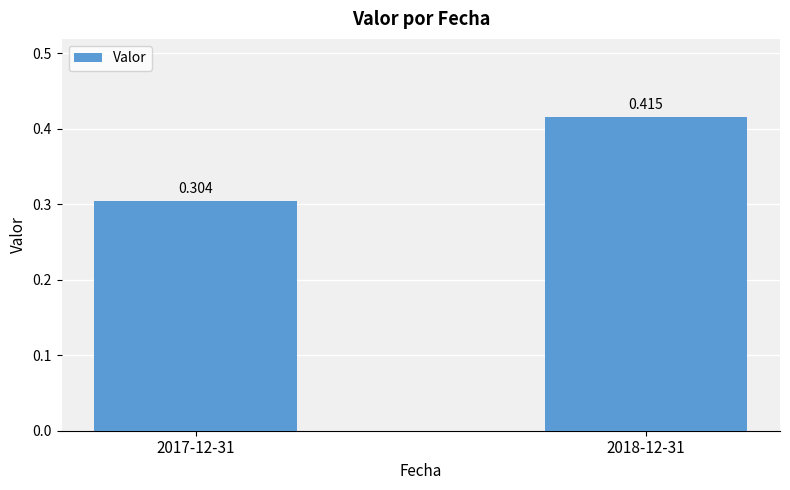

The chart shows a value of 0.4 at 2018-12-31. True or false?

True